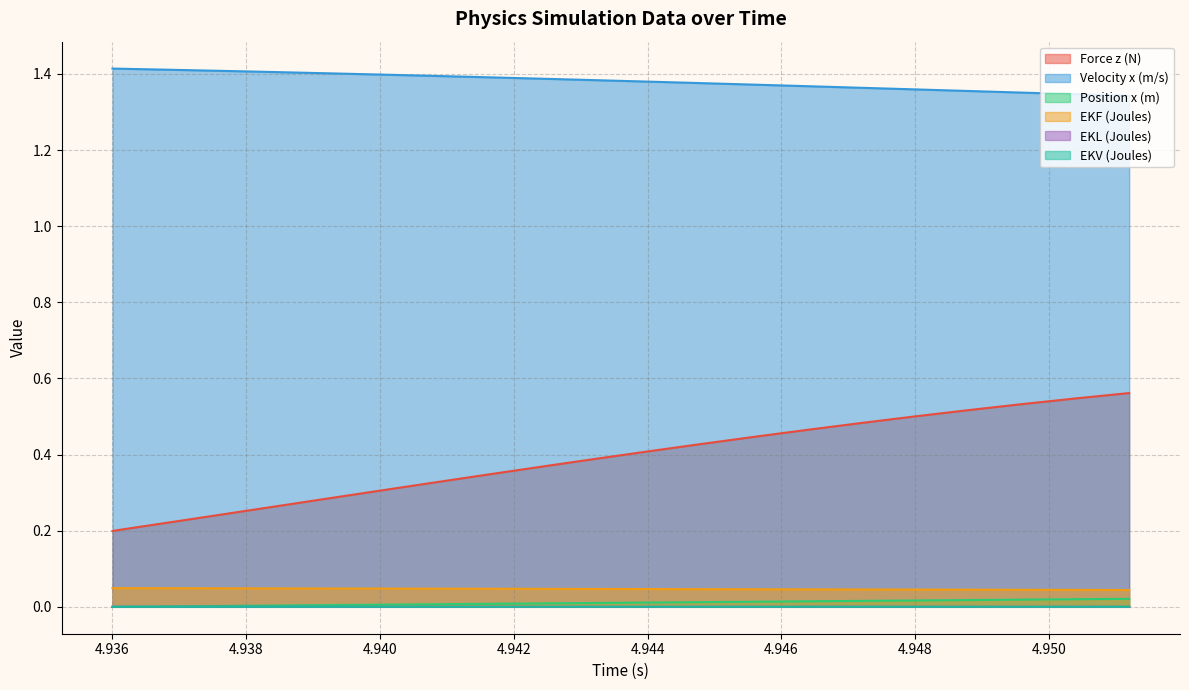

At which label is Force z (N) closest to 0?

4.936